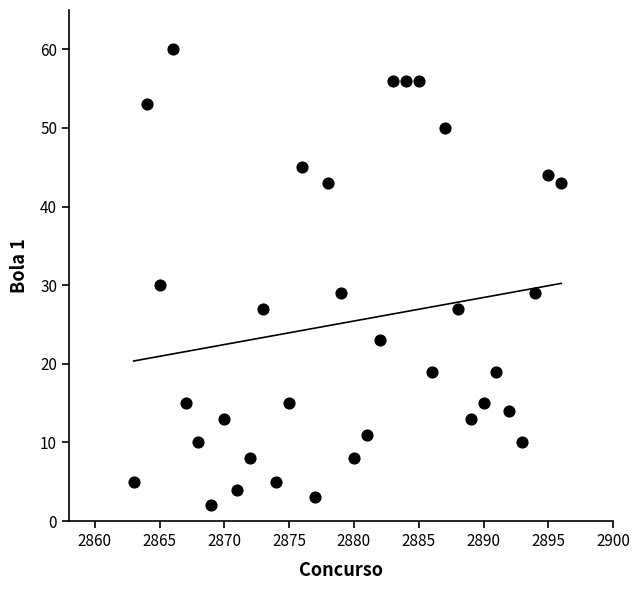

What Y value in the scatter plot is closest to 31?

30